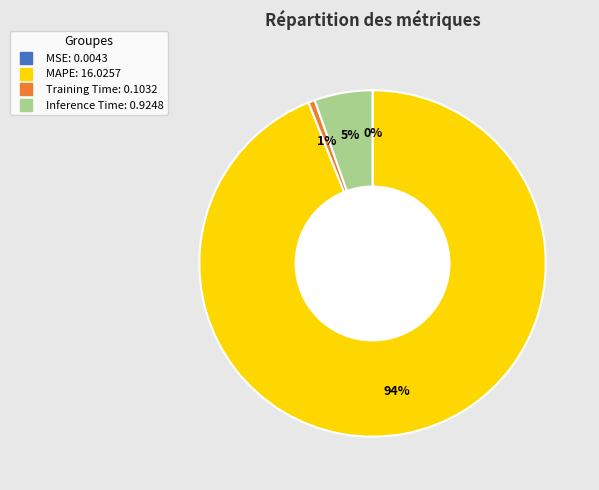

Which slice is the largest?

MAPE